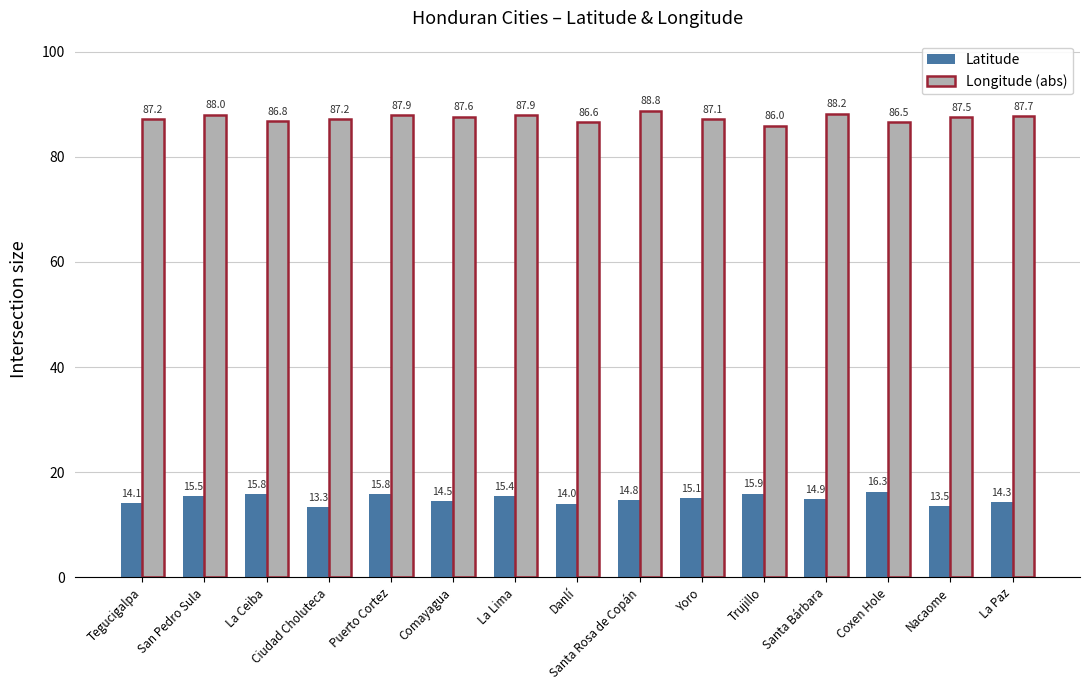

Reading right to left, list all the values displayed in this chart.

Latitude: 14.3	13.5	16.3	14.9	15.9	15.1	14.8	14.0	15.4	14.5	15.8	13.3	15.8	15.5	14.1
Longitude (abs): 87.7	87.5	86.5	88.2	86.0	87.1	88.8	86.6	87.9	87.6	87.9	87.2	86.8	88.0	87.2